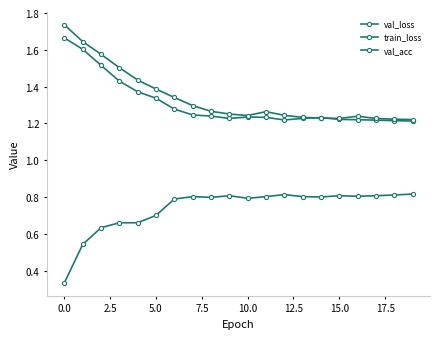

What is the value of the val_acc point at the 16th from the left?

0.8